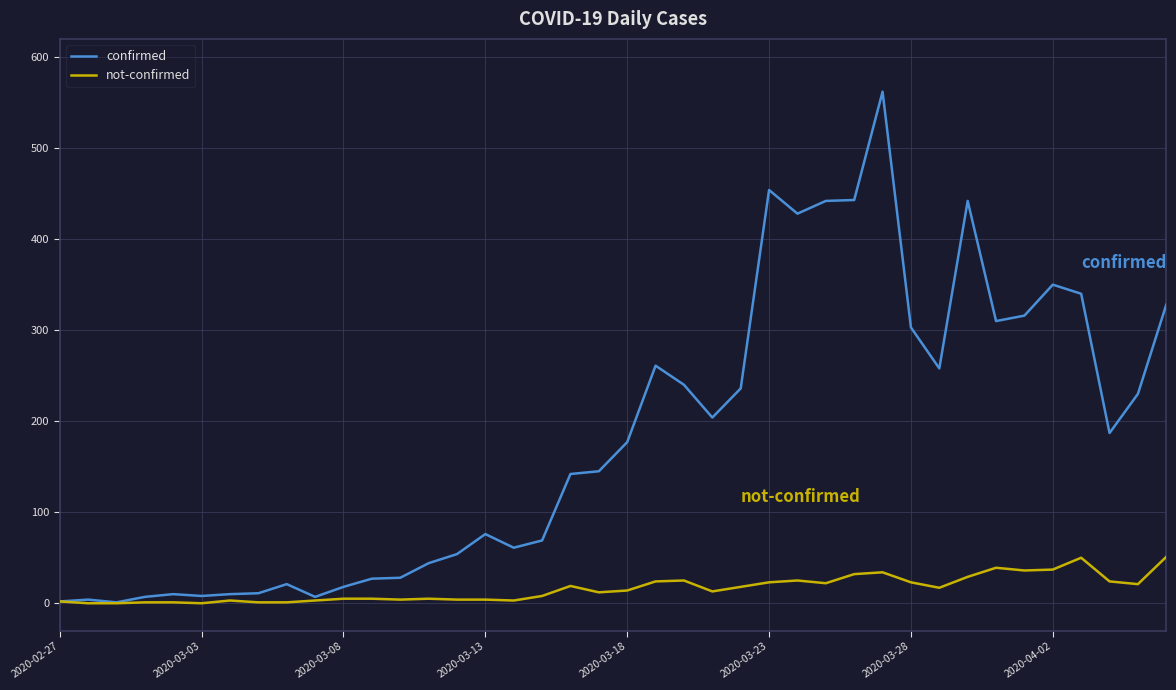

What is the difference between the maximum and minimum values in the confirmed series?

561